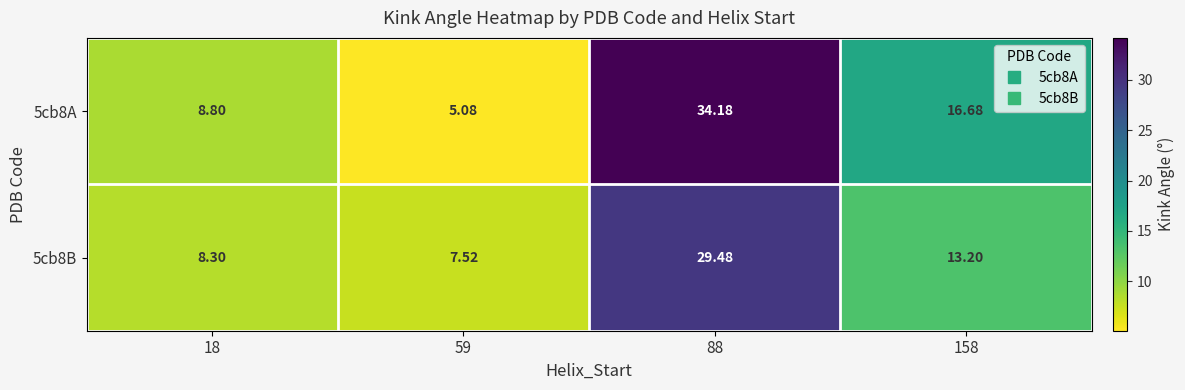

Is the value of 5cb8A at 158 greater than the value of 5cb8B at 88?

No